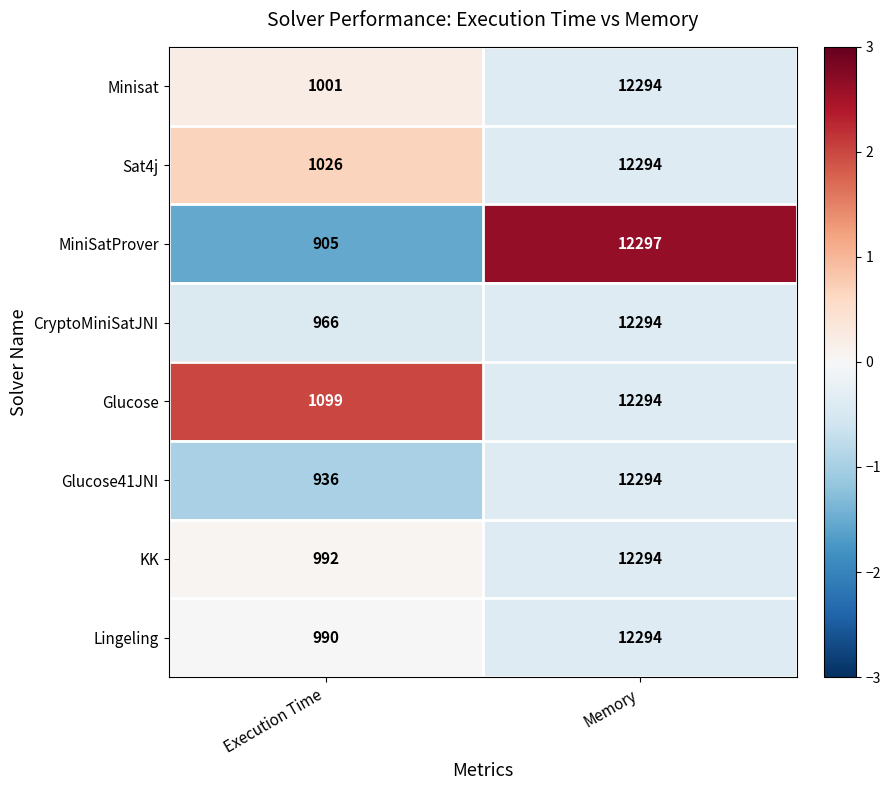

Which series has the widest spread of values?

MiniSatProver